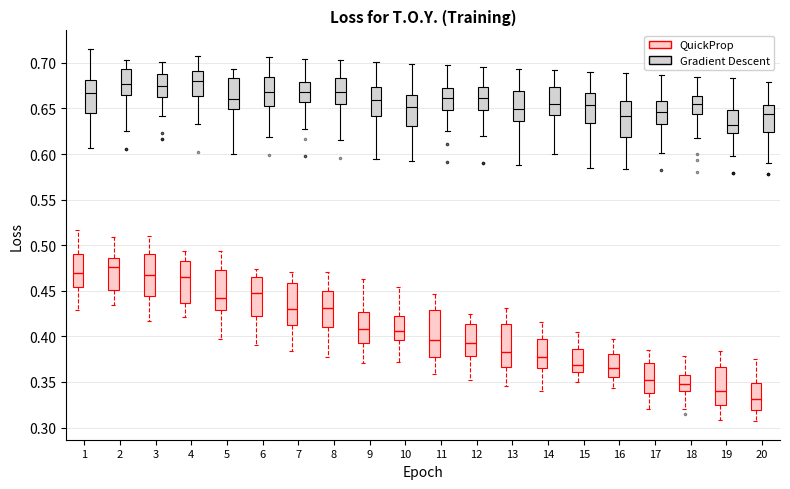

Where does the upper whisker of the box for 18 (Gradient Descent) end on the y-axis? The values are not printed on the chart, so give them approximately, as read against the axis.

0.685